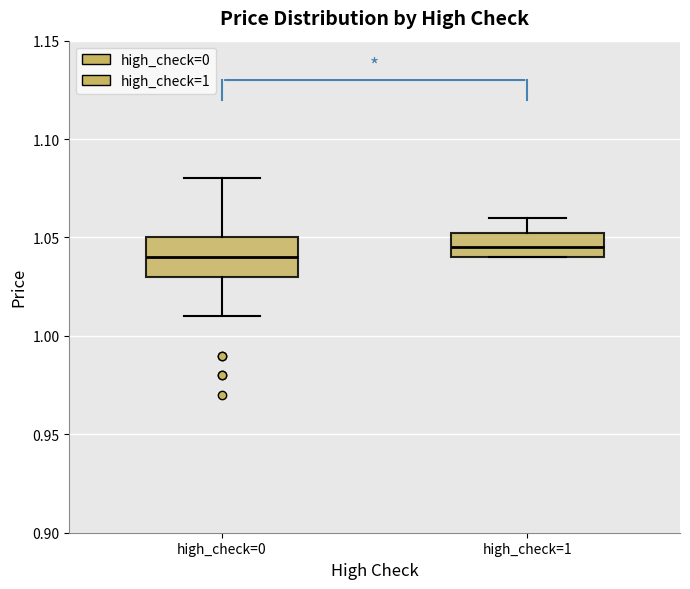

Which box is the tallest, from its lower edge to its upper edge?

high_check=0